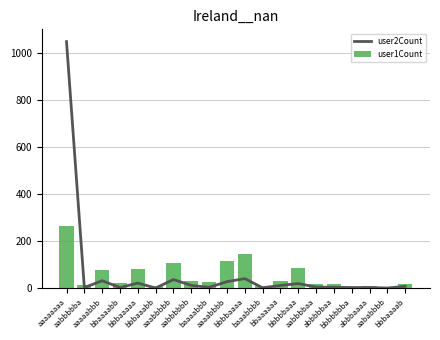

How many data points in user1Count are less than 24?

10